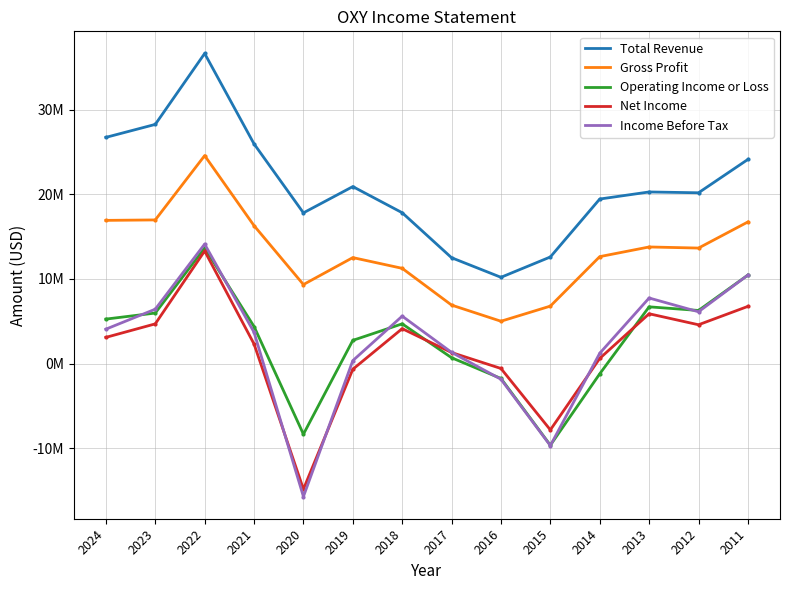

True or false: Total Revenue has a value of 4729794 at 2014.

False